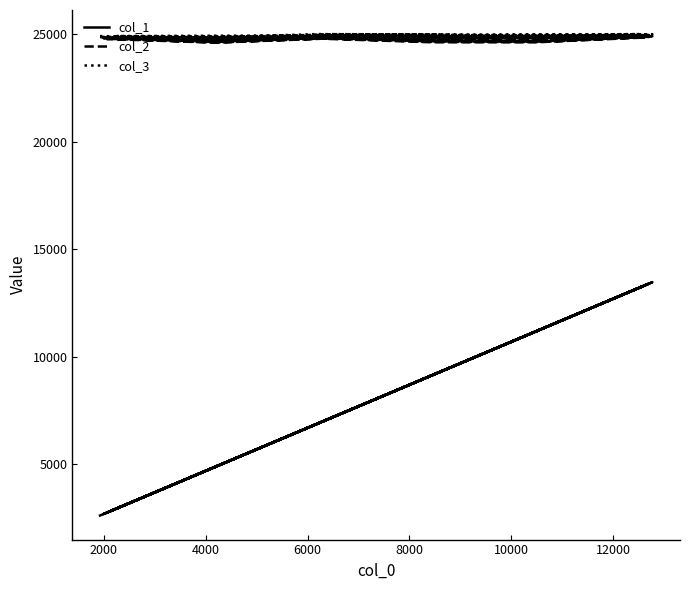

How many lines are shown in the chart?

3